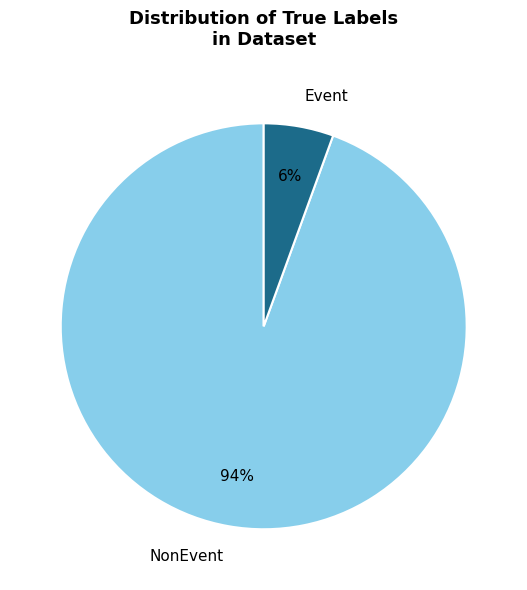

Is the sum of NonEvent and Event greater than half?

Yes